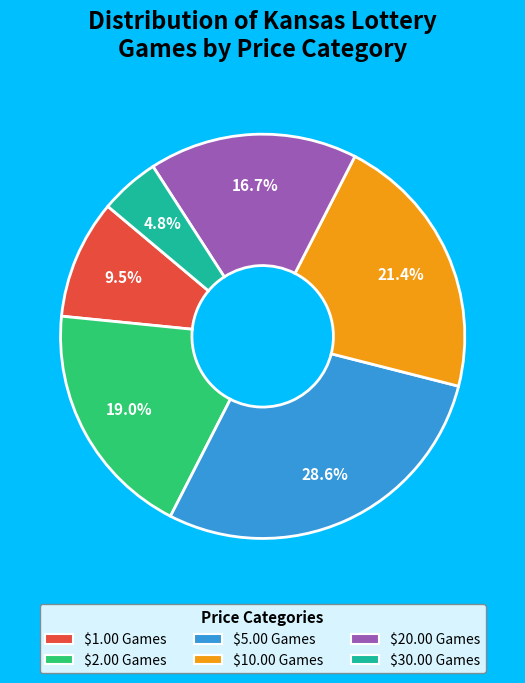

Is there any slice that represents more than half of the pie?

No